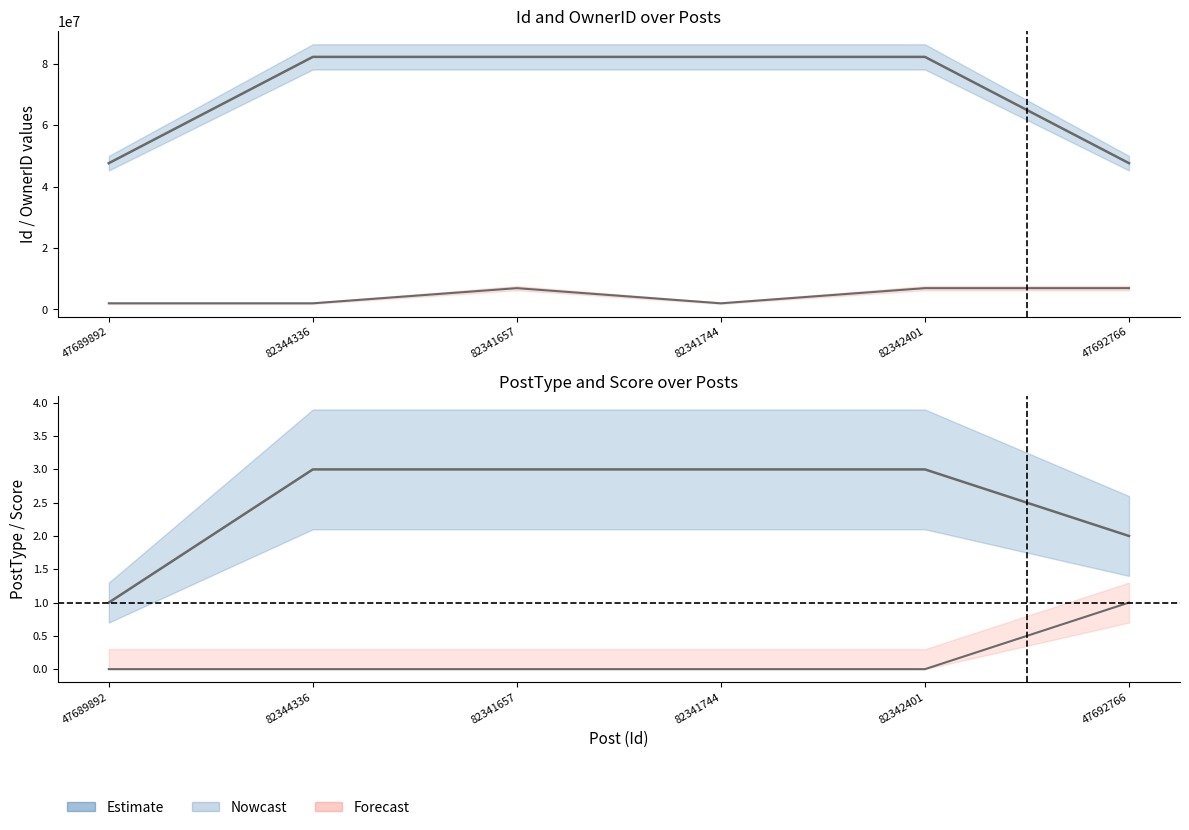

At which label does Id reach its minimum?

47689892